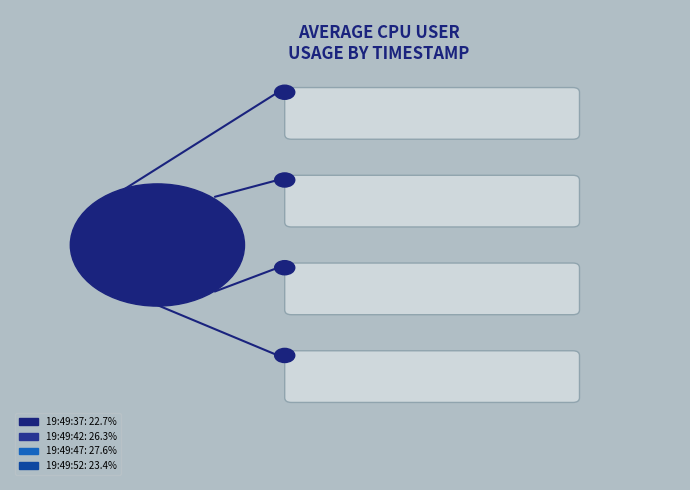

What is the largest slice in the pie chart?

19:49:47